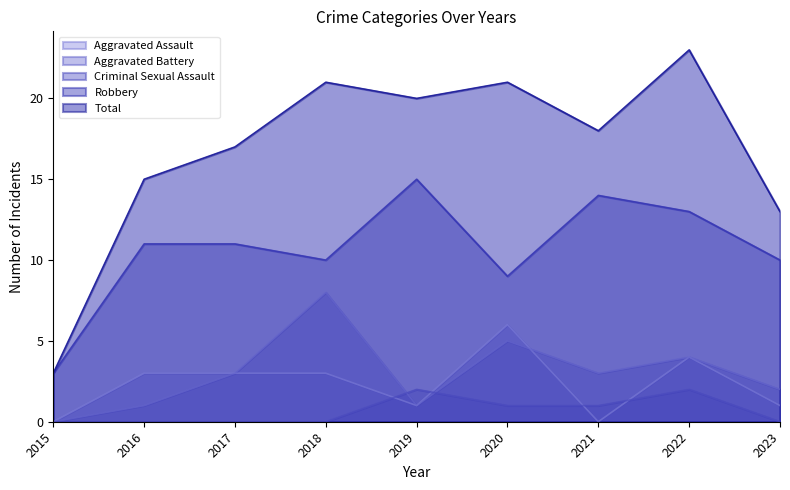

At which label does Aggravated Assault reach its minimum?

2015